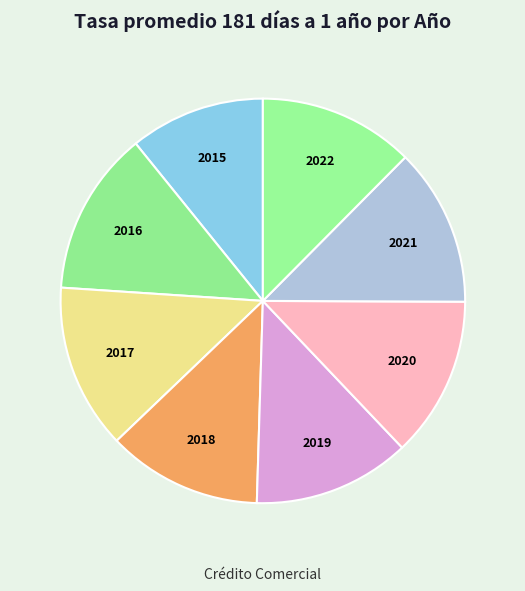

How many slices are in this pie chart?

8